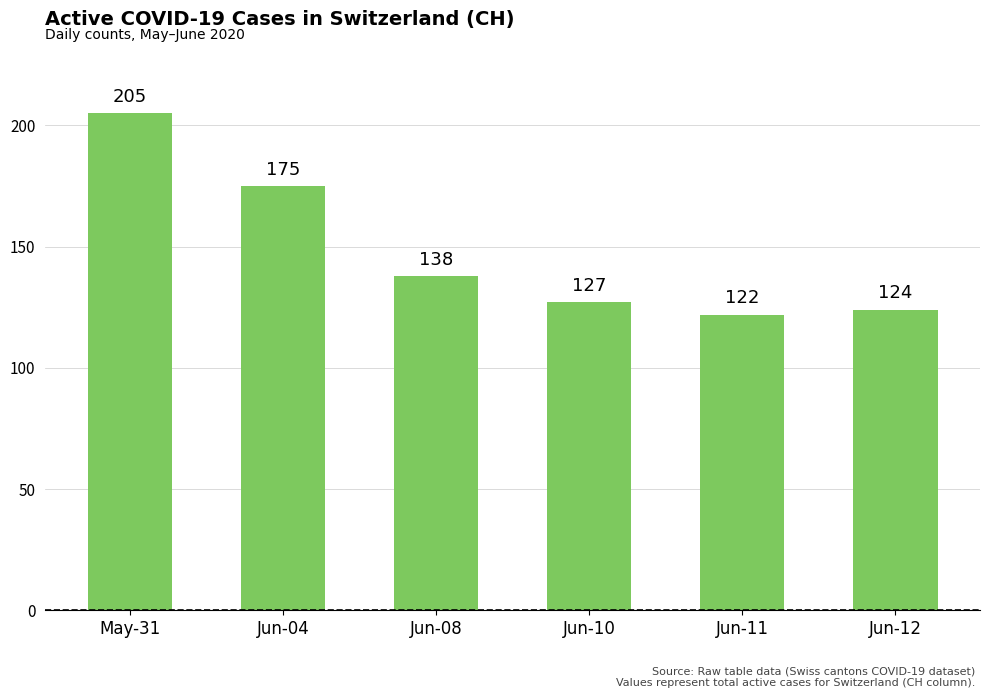

Which category has the lowest value across all series?

Jun-11